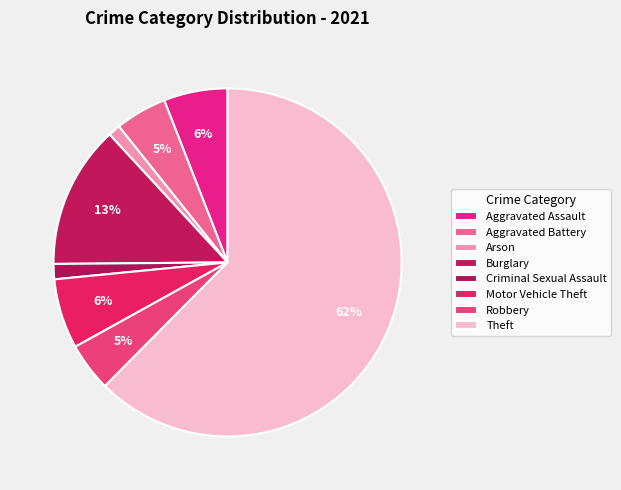

The Robbery slice represents 1% of the pie. True or false?

False